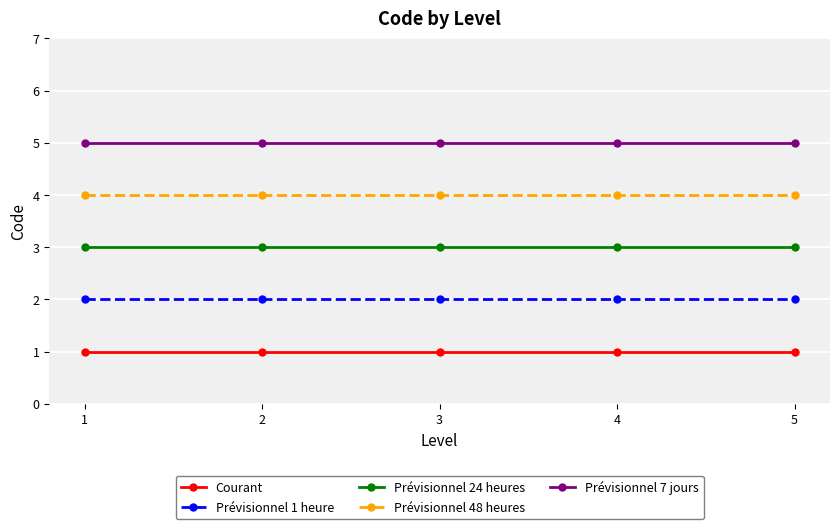

True or false: Prévisionnel 1 heure has more than 2 points higher than both neighbors.

False